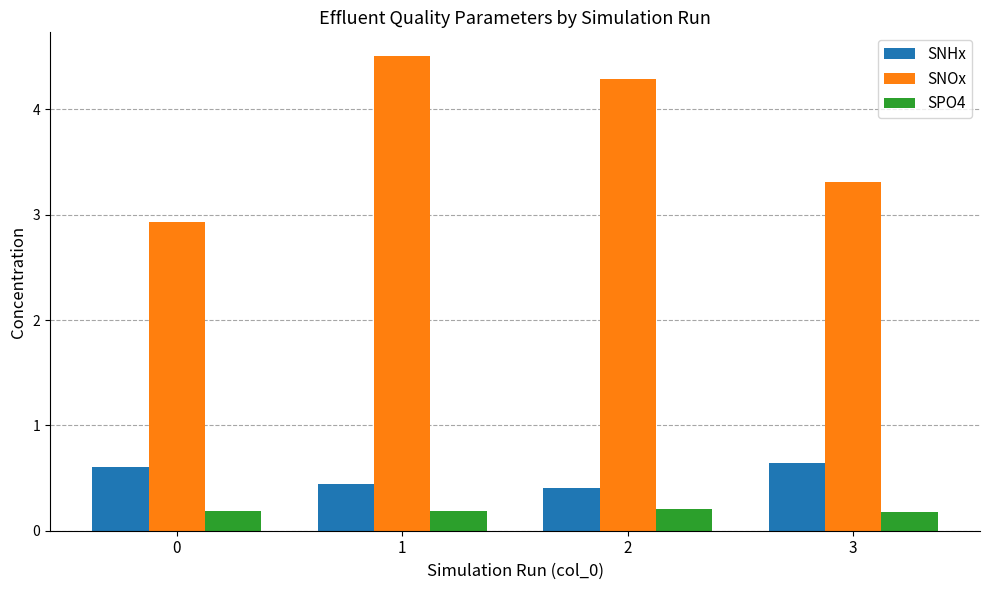

What is the smallest value displayed?

0.2